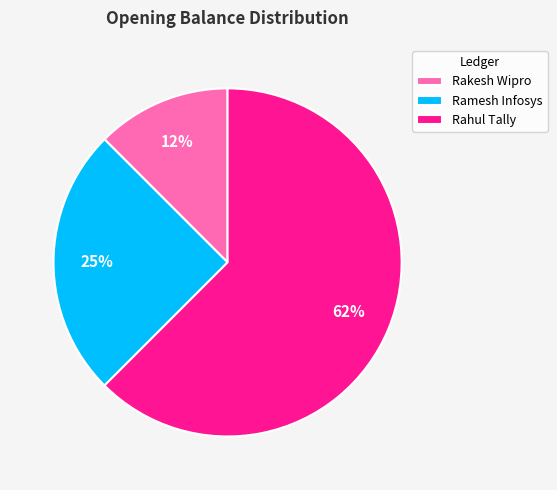

Combined, do Rakesh Wipro and Ramesh Infosys account for over 50%?

No